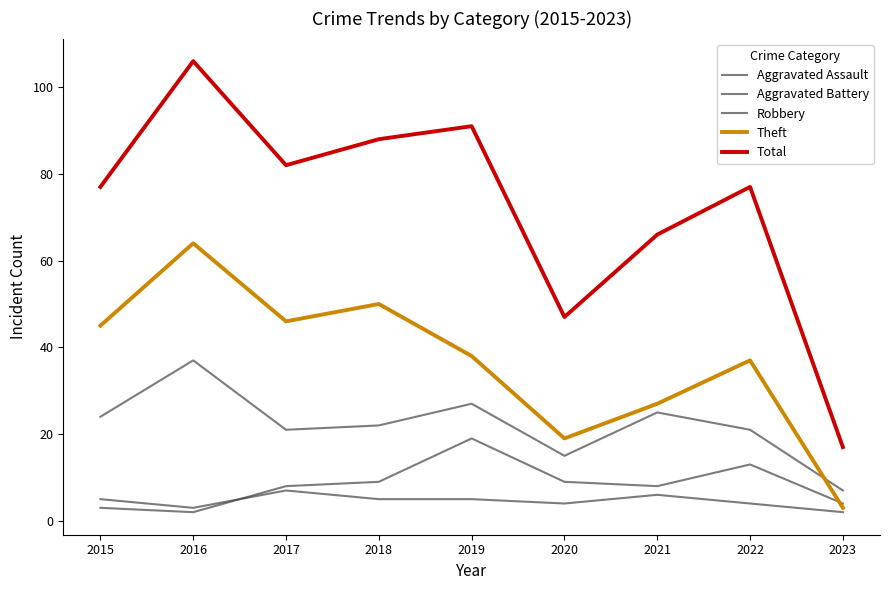

Does the chart display data point markers on the line(s)?

No